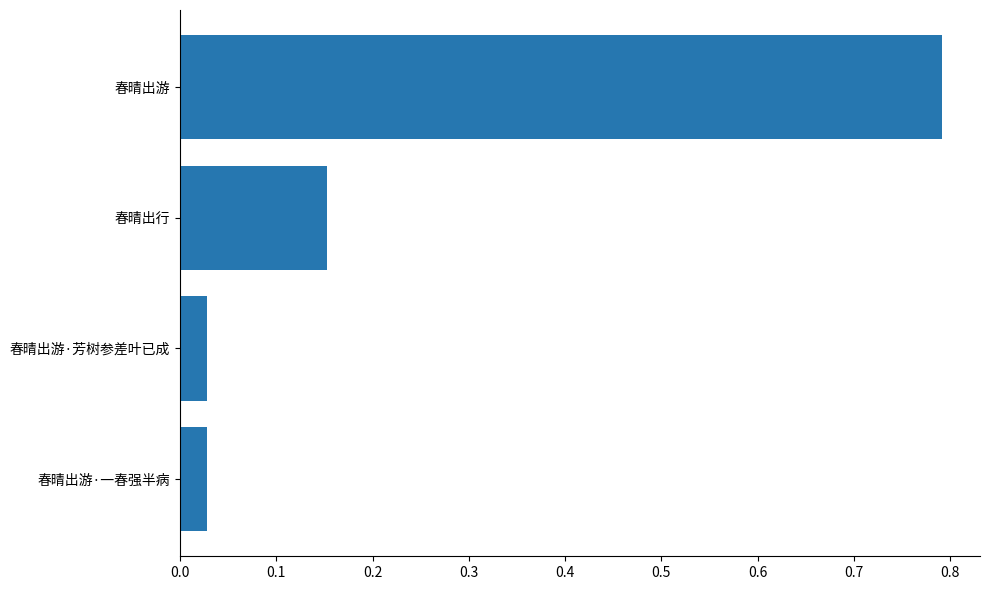

Which has a higher value, 春晴出行 or 春晴出游?

春晴出游